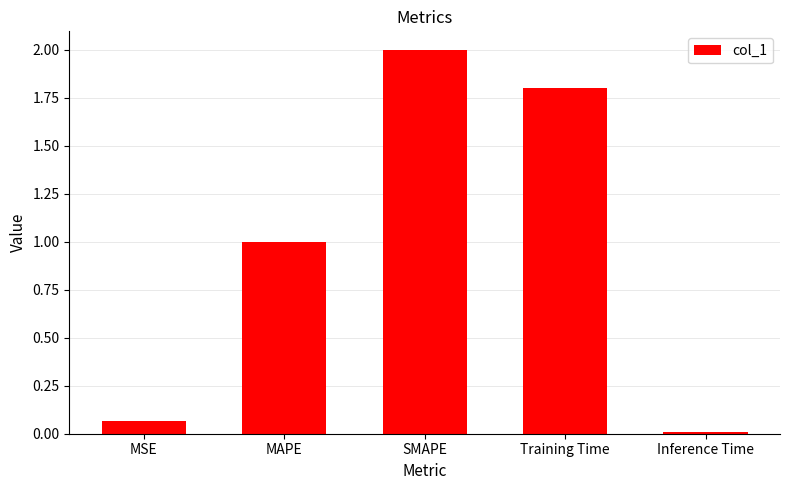

The value at MAPE is 1.0. True or false?

True